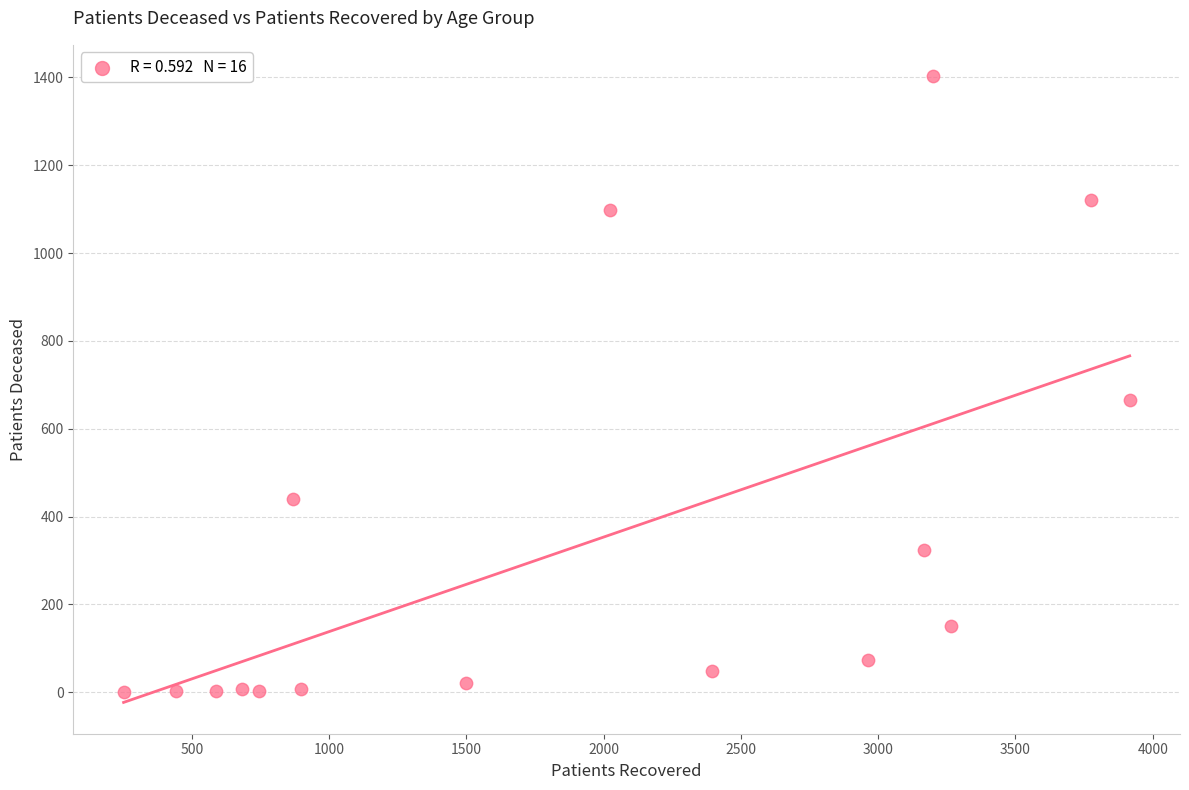

What is the range of X values (max minus min)?

3665